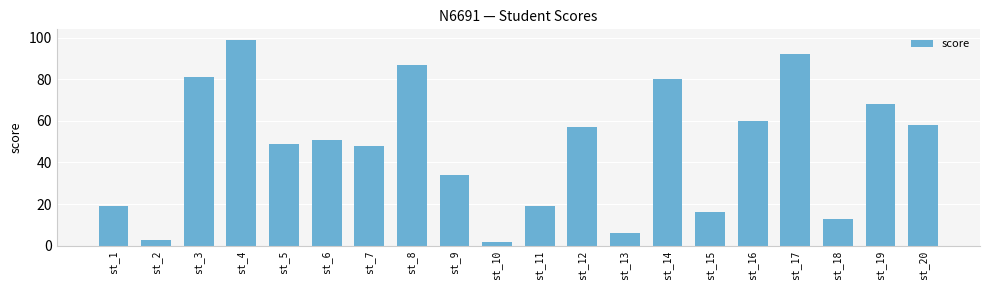

What is the greatest value displayed?

99